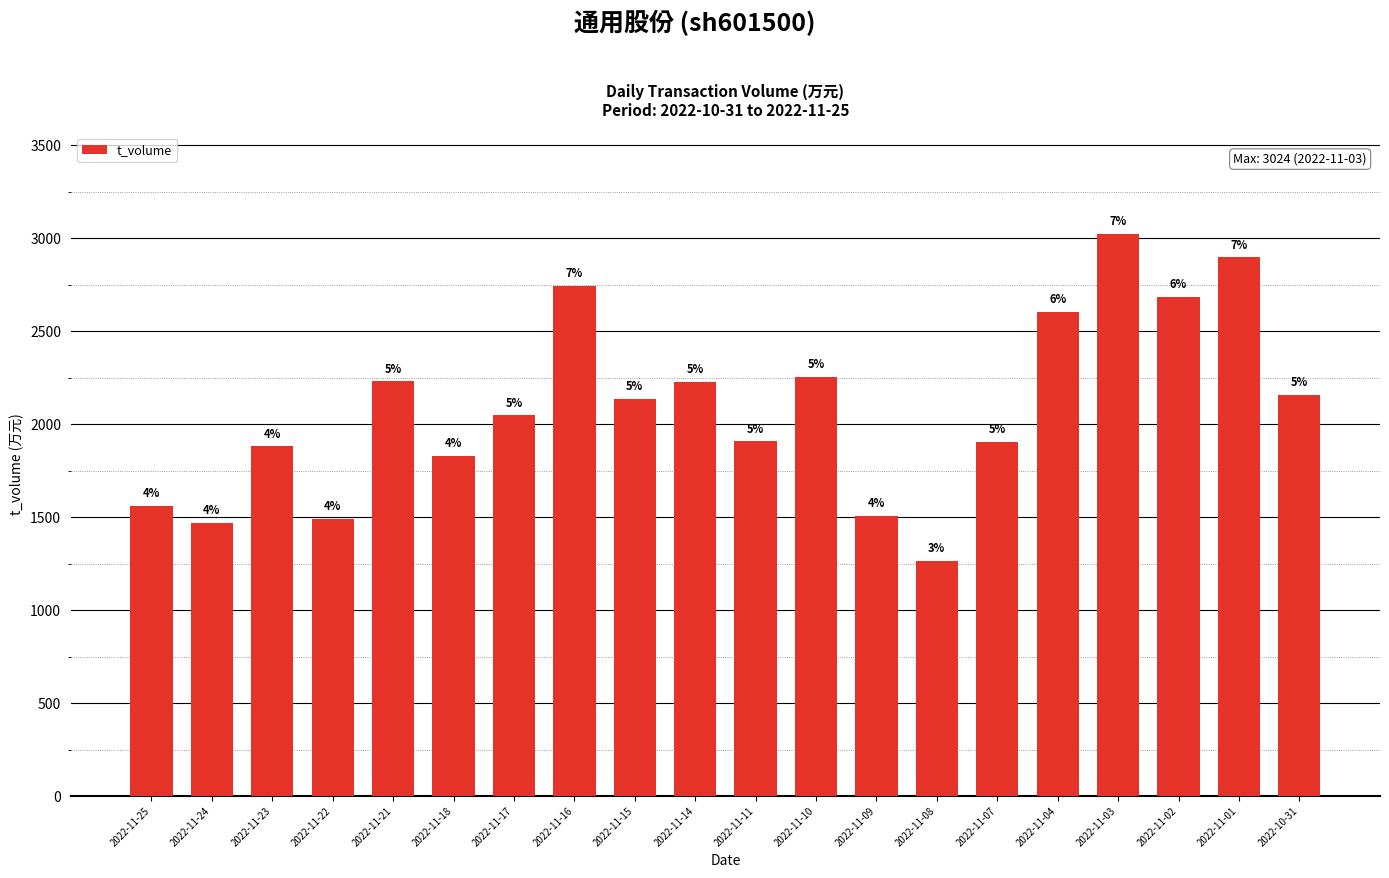

How many bars are there in total?

20